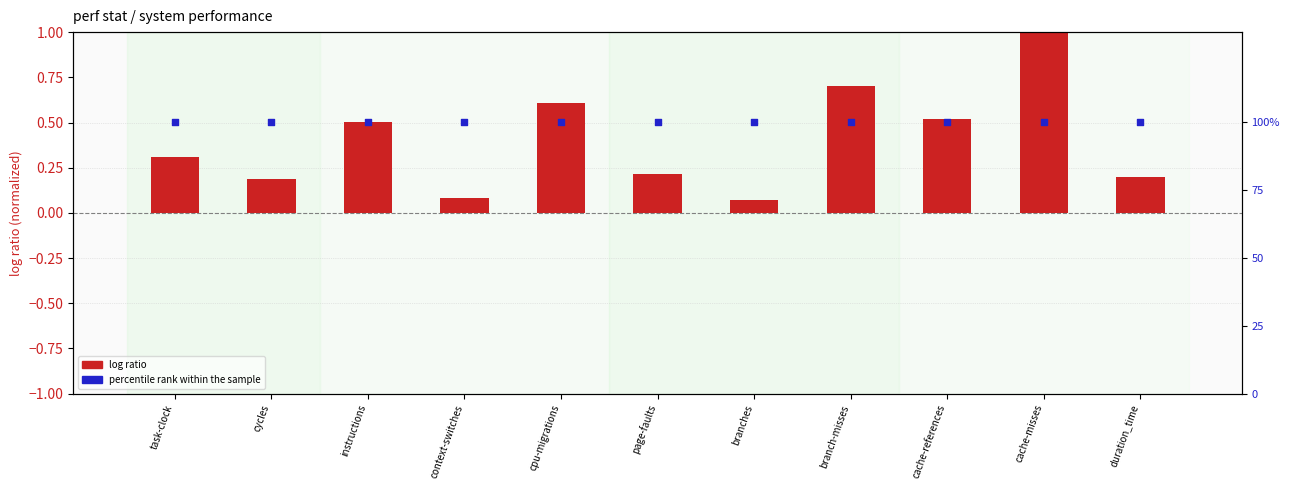

Which series has the largest total across all categories?

percentile rank within the sample